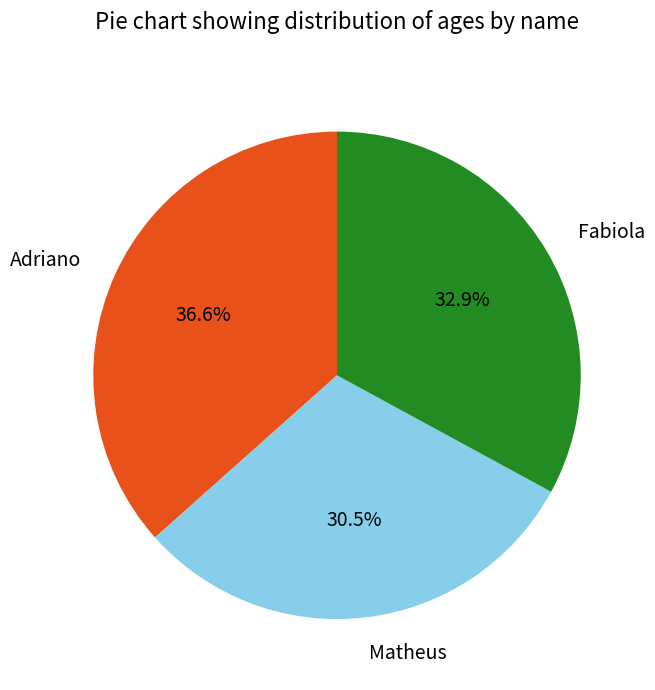

Rank the categories by value from lowest to highest.

Matheus, Fabiola, Adriano